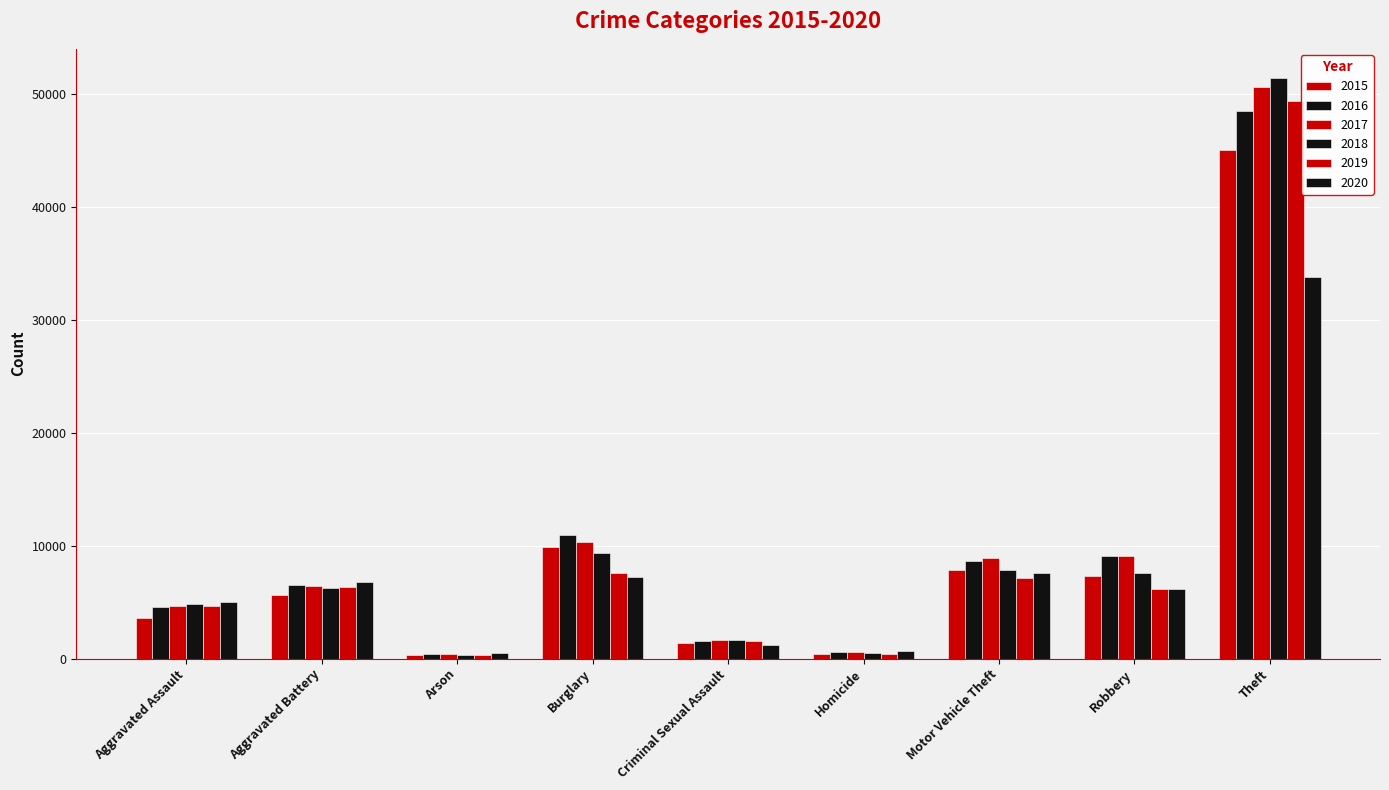

How many bars are there in total?

54